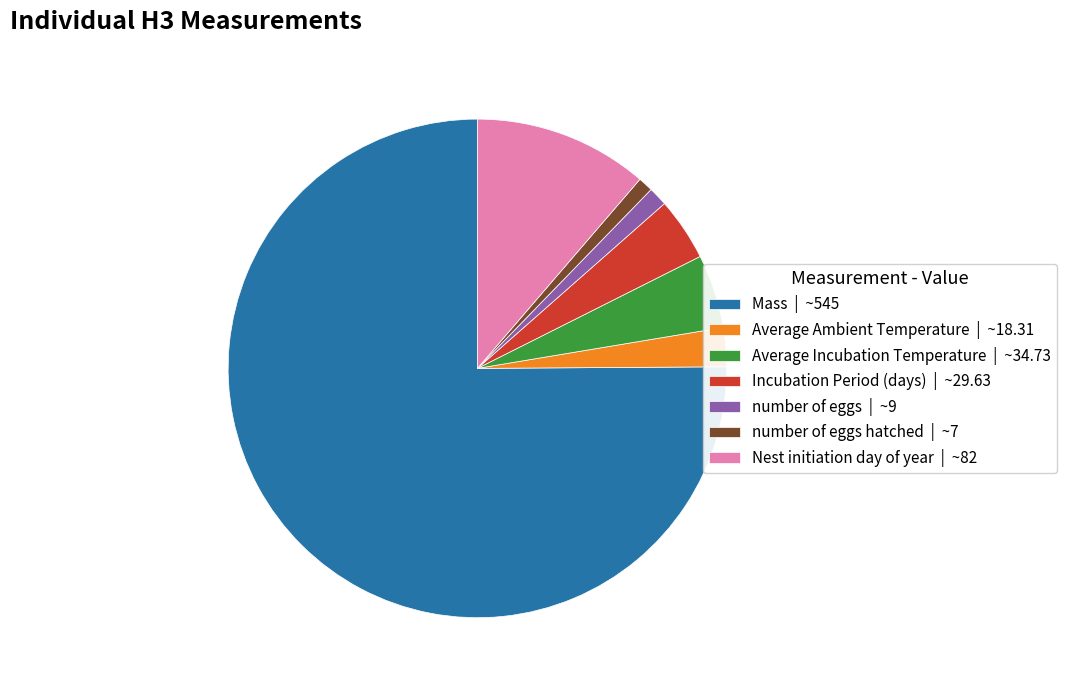

Approximately how many times larger is the value at Nest initiation day of year | ~82 compared to Average Incubation Temperature | ~34.73?

2.4